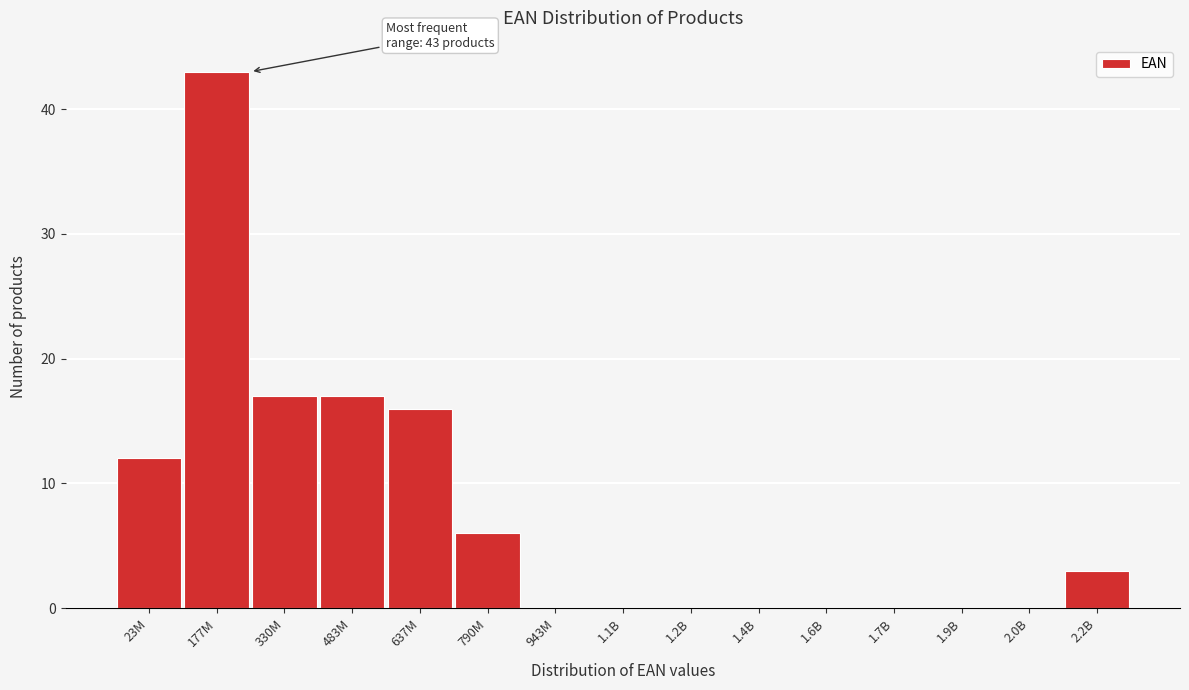

Reading right to left, extract all data points from this chart.

2.2B=3	2.0B=0	1.9B=0	1.7B=0	1.6B=0	1.4B=0	1.2B=0	1.1B=0	943M=0	790M=6	637M=16	483M=17	330M=17	177M=43	23M=12